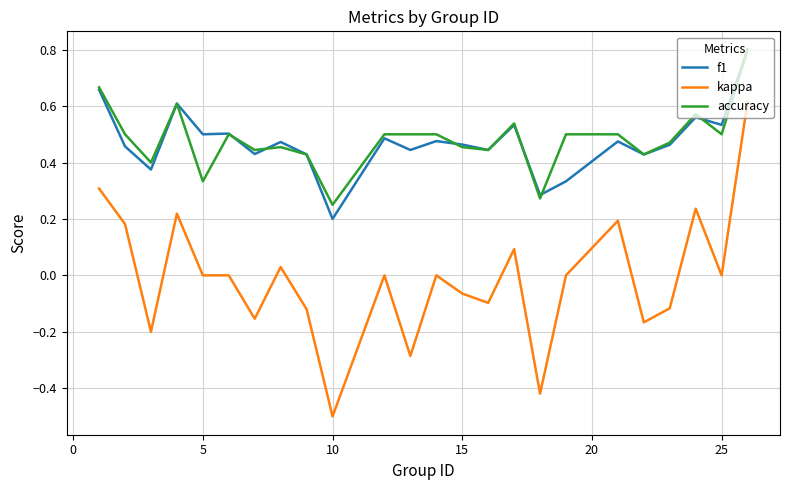

What is the greatest value displayed?

0.8